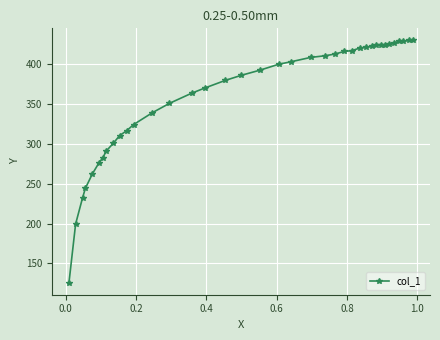

What is the value of the 2nd point from the left?

199.5